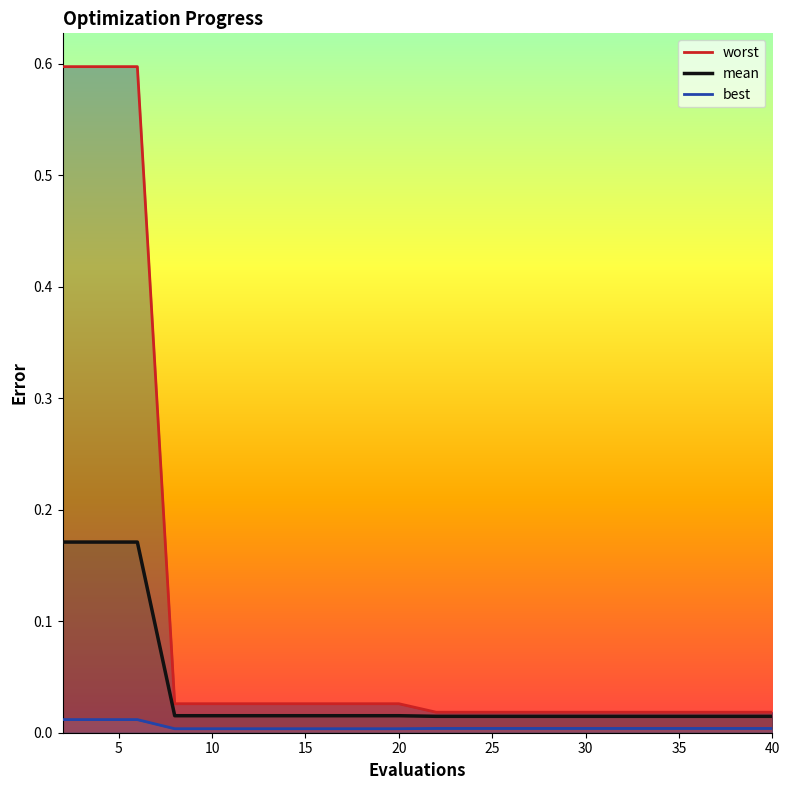

True or false: worst and best cross at least once.

False